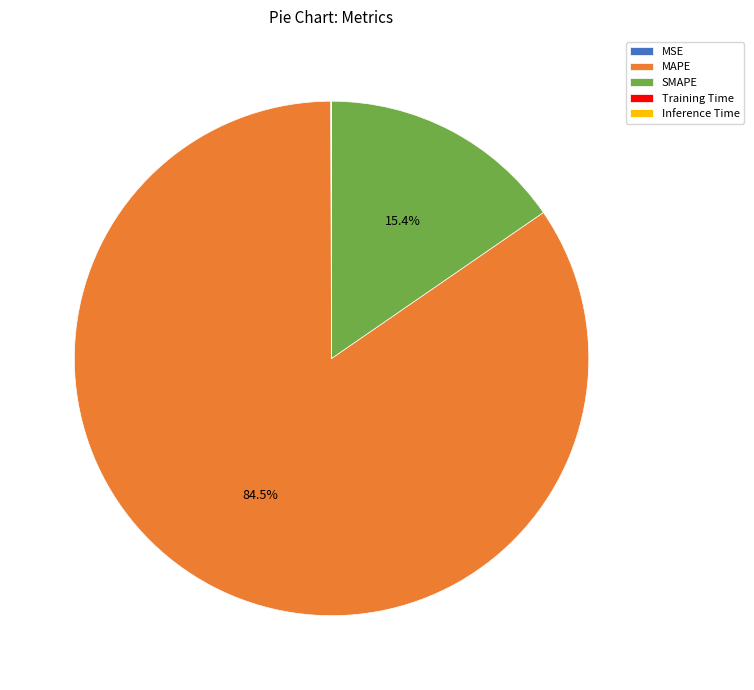

What is the largest slice in the pie chart?

MAPE